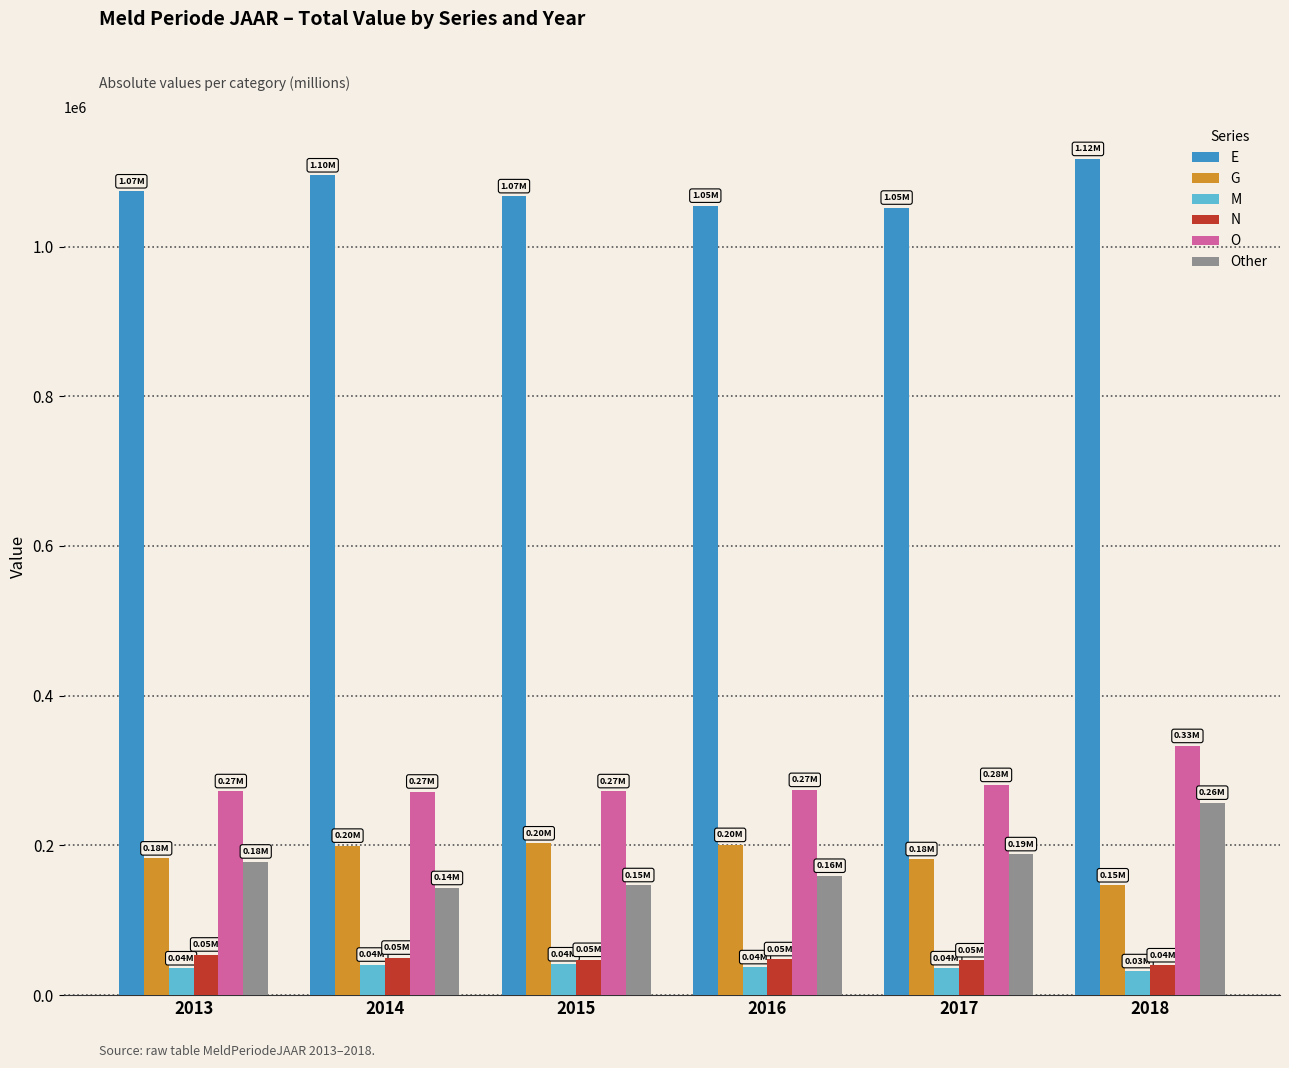

What is the difference between the highest and lowest values at 2016?

1017107.6